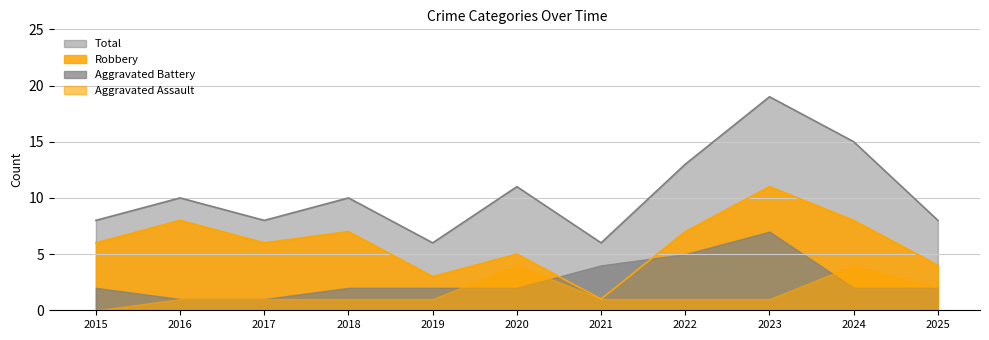

At which label does Total reach its minimum?

2019